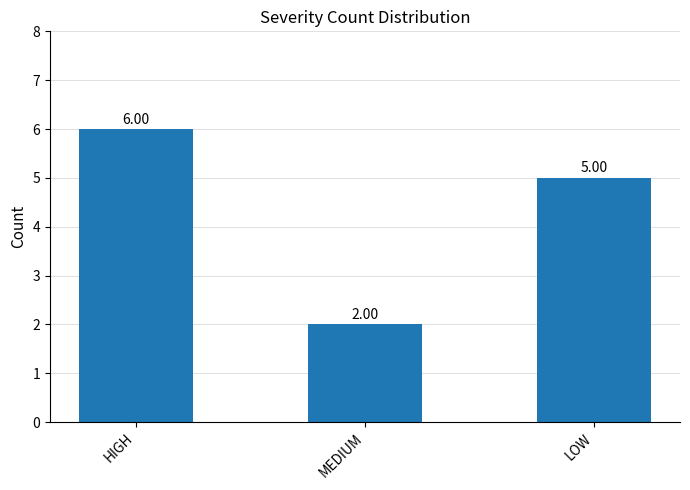

List the labels in order of value, smallest first.

MEDIUM, LOW, HIGH